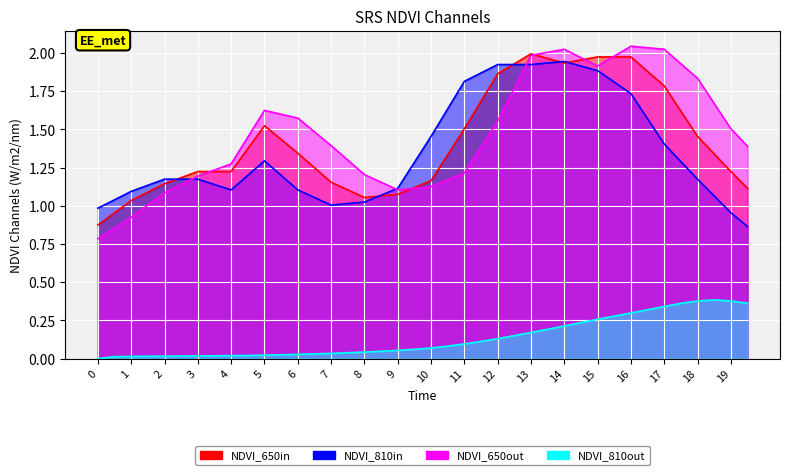

Reading left to right, what are all the values shown in this chart?

tide: 0.9	1.0	1.0	1.1	1.1	1.2	1.2	1.2	1.2	1.4	1.5	1.4	1.3	1.2	1.2	1.1	1.1	1.1	1.1	1.1	1.2	1.3	1.5	1.7	1.9	1.9	2.0	2.0	1.9	2.0	2.0	2.0	2.0	1.9	1.8	1.6	1.5	1.3	1.2	1.1
Unnamed: 2: 1.0	1.0	1.1	1.1	1.2	1.2	1.2	1.1	1.1	1.2	1.3	1.2	1.1	1.1	1.0	1.0	1.0	1.1	1.1	1.3	1.5	1.6	1.8	1.9	1.9	1.9	1.9	1.9	1.9	1.9	1.9	1.8	1.7	1.6	1.4	1.3	1.2	1.1	1.0	0.9
Unnamed: 4: 0.8	0.9	0.9	1.0	1.1	1.1	1.2	1.2	1.3	1.4	1.6	1.6	1.6	1.5	1.4	1.3	1.2	1.2	1.1	1.1	1.1	1.2	1.2	1.4	1.6	1.8	2.0	2.0	2.0	2.0	1.9	2.0	2.0	2.0	2.0	1.9	1.8	1.7	1.5	1.4
Mean: 0.0	0.0	0.0	0.0	0.0	0.0	0.0	0.0	0.0	0.0	0.0	0.0	0.0	0.0	0.0	0.0	0.0	0.0	0.1	0.1	0.1	0.1	0.1	0.1	0.1	0.2	0.2	0.2	0.2	0.2	0.3	0.3	0.3	0.3	0.3	0.4	0.4	0.4	0.4	0.4